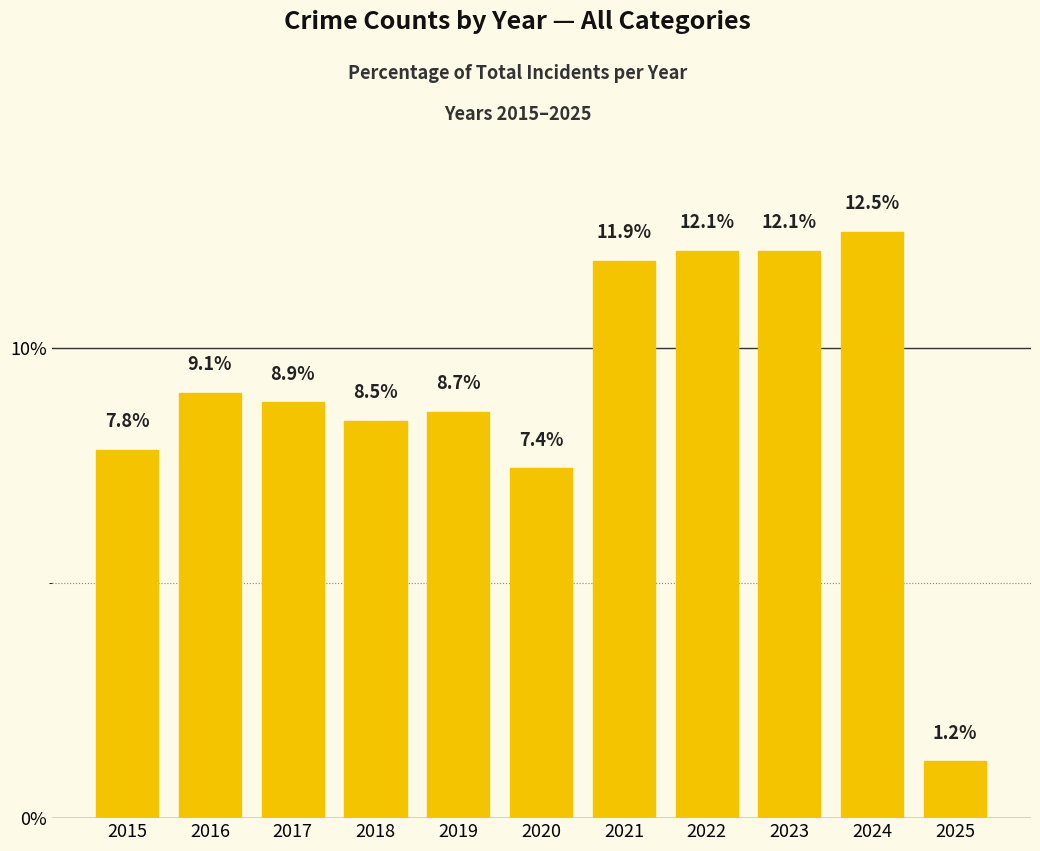

The chart shows a value of 8.5 at 2018. True or false?

True